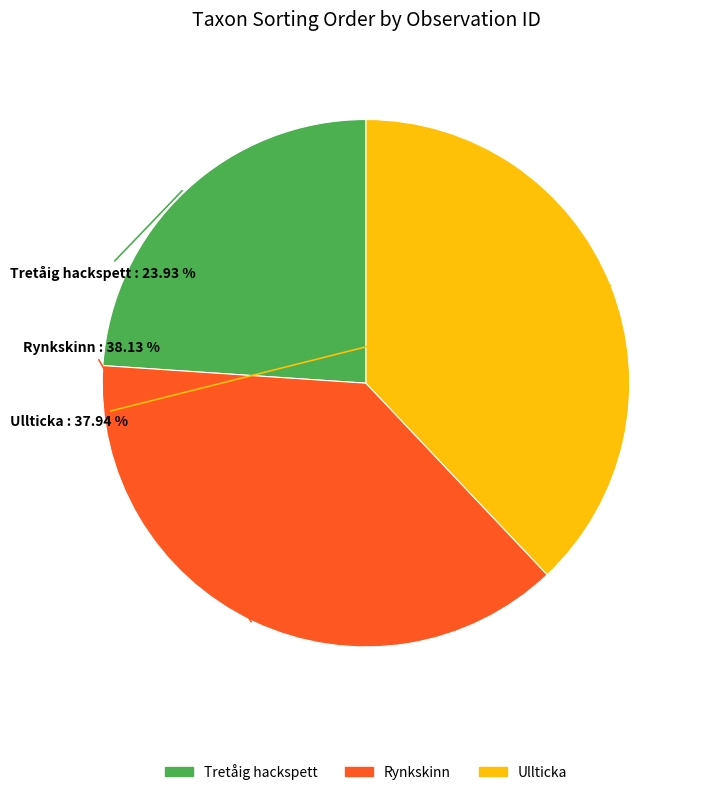

Which slice is the smallest?

Tretåig hackspett